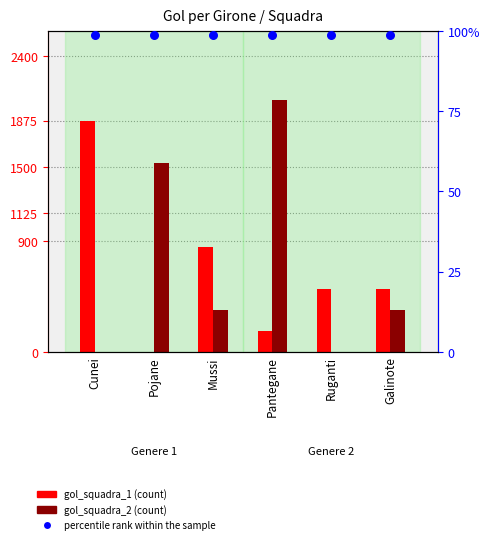

At how many categories does at least one series exceed 1689?

6